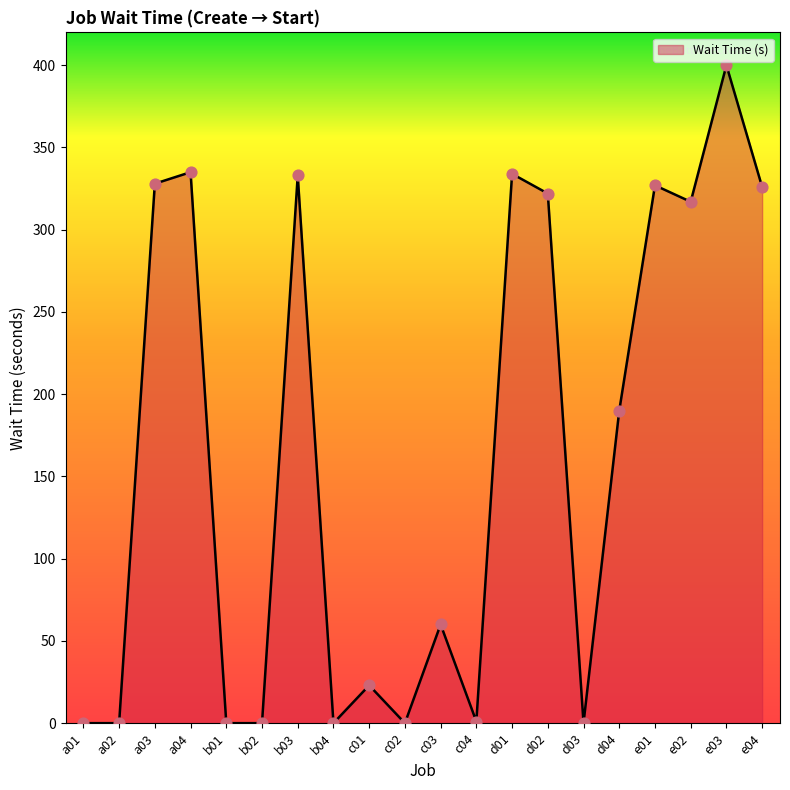

Between c04 and d04, which is larger?

d04